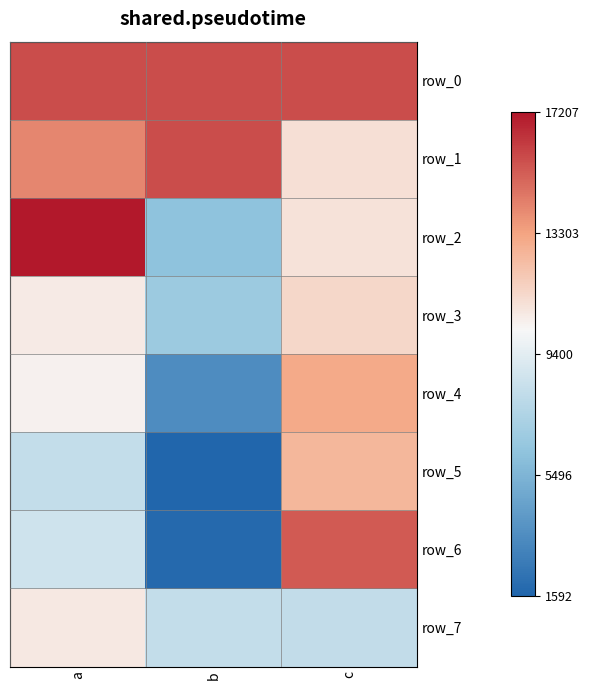

Which category has the lowest value across all series?

b